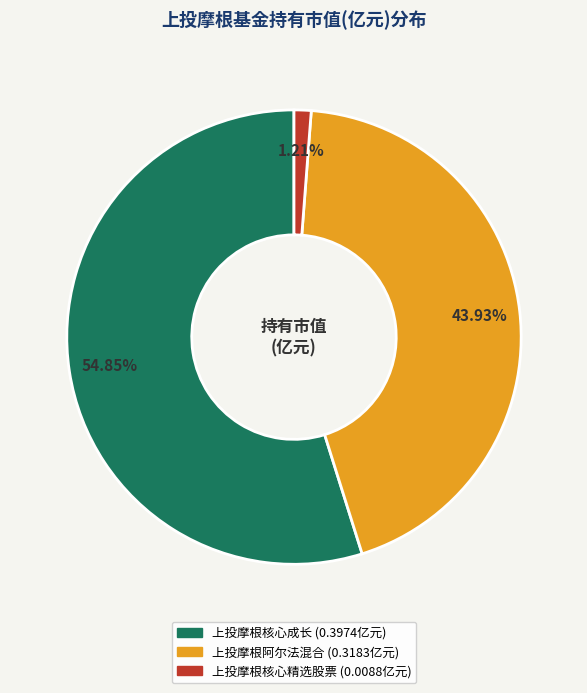

How many segments does this pie chart have?

3